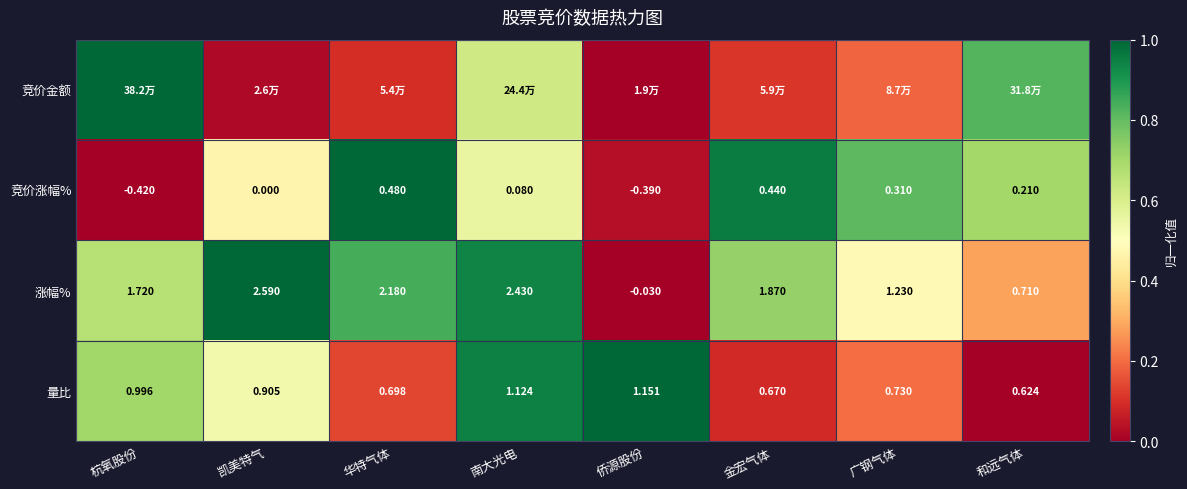

Is the value of 涨幅% at 和远气体 greater than the value of 竞价涨幅% at 华特气体?

Yes